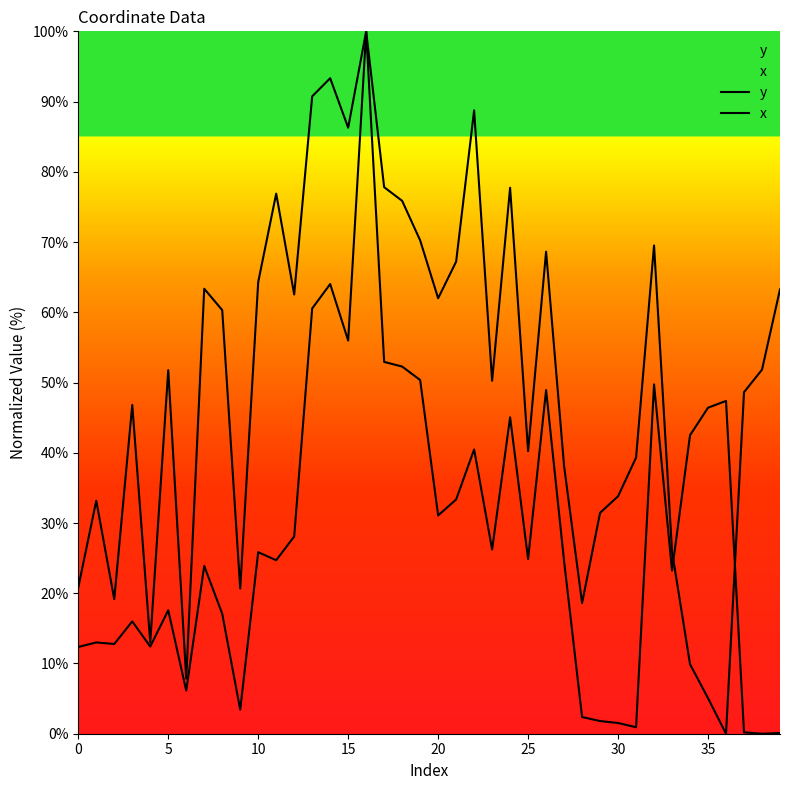

What is the label of the 35th point from the left?

34